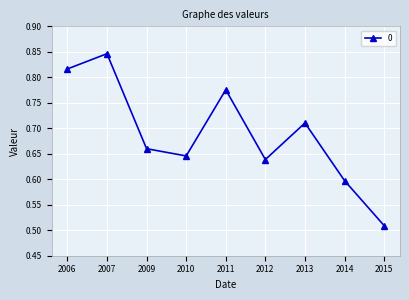

What is the difference between the maximum and minimum values?

0.3